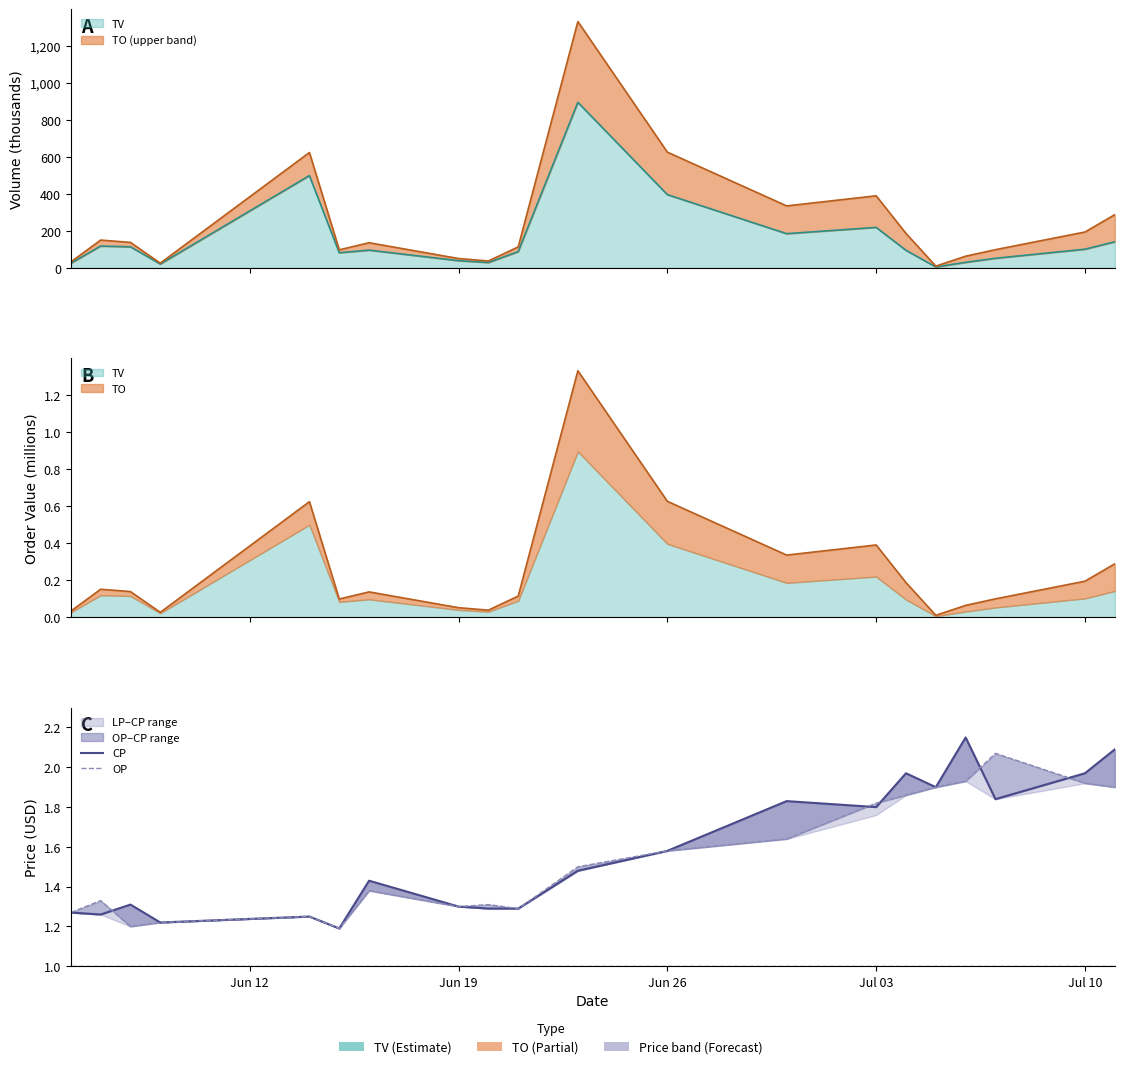

What is the average value of the CP series?

1.6